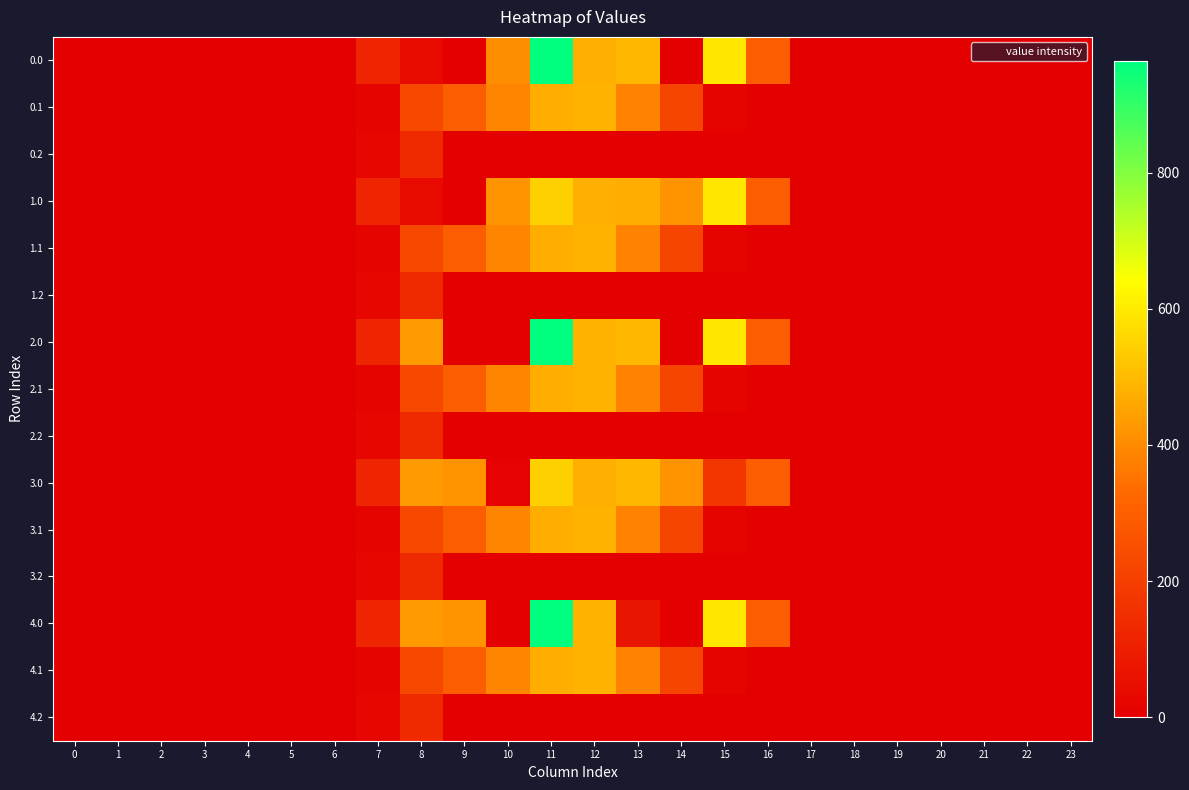

Reading right to left, transcribe all the data shown in this chart.

0.0: 23=0.0	22=0.0	21=0.0	20=0.0	19=0.0	18=0.0	17=0.0	16=294.5	15=593.8	14=0.3	13=491.2	12=477.2	11=965.3	10=404.0	9=0.0	8=35.0	7=120.6	6=0.0	5=0.0	4=0.0	3=0.0	2=0.0	1=0.0	0=0.0
0.1: 23=0.0	22=0.0	21=0.0	20=0.0	19=0.0	18=0.0	17=0.0	16=0.0	15=17.3	14=219.2	13=382.7	12=485.4	11=471.7	10=388.1	9=295.9	8=227.5	7=17.7	6=0.0	5=0.0	4=0.0	3=0.0	2=0.0	1=0.0	0=0.0
0.2: 23=0.0	22=0.0	21=0.0	20=0.0	19=0.0	18=0.0	17=0.0	16=0.0	15=0.0	14=0.0	13=0.0	12=0.0	11=0.0	10=0.0	9=0.0	8=134.2	7=22.3	6=0.0	5=0.0	4=0.0	3=0.0	2=0.0	1=0.0	0=0.0
1.0: 23=0.0	22=0.0	21=0.0	20=0.0	19=0.0	18=0.0	17=0.0	16=294.5	15=593.8	14=421.3	13=474.2	12=477.2	11=544.3	10=421.0	9=0.0	8=35.0	7=120.6	6=0.0	5=0.0	4=0.0	3=0.0	2=0.0	1=0.0	0=0.0
1.1: 23=0.0	22=0.0	21=0.0	20=0.0	19=0.0	18=0.0	17=0.0	16=0.0	15=17.3	14=219.2	13=382.7	12=485.4	11=471.7	10=388.1	9=295.9	8=227.5	7=17.7	6=0.0	5=0.0	4=0.0	3=0.0	2=0.0	1=0.0	0=0.0
1.2: 23=0.0	22=0.0	21=0.0	20=0.0	19=0.0	18=0.0	17=0.0	16=0.0	15=0.0	14=0.0	13=0.0	12=0.0	11=0.0	10=0.0	9=0.0	8=134.2	7=22.3	6=0.0	5=0.0	4=0.0	3=0.0	2=0.0	1=0.0	0=0.0
2.0: 23=0.0	22=0.0	21=0.0	20=0.0	19=0.0	18=0.0	17=0.0	16=294.5	15=593.8	14=0.3	13=491.2	12=486.0	11=965.3	10=0.0	9=0.0	8=430.3	7=120.6	6=0.0	5=0.0	4=0.0	3=0.0	2=0.0	1=0.0	0=0.0
2.1: 23=0.0	22=0.0	21=0.0	20=0.0	19=0.0	18=0.0	17=0.0	16=0.0	15=17.3	14=219.2	13=382.7	12=485.4	11=471.7	10=388.1	9=295.9	8=227.5	7=17.7	6=0.0	5=0.0	4=0.0	3=0.0	2=0.0	1=0.0	0=0.0
2.2: 23=0.0	22=0.0	21=0.0	20=0.0	19=0.0	18=0.0	17=0.0	16=0.0	15=0.0	14=0.0	13=0.0	12=0.0	11=0.0	10=0.0	9=0.0	8=134.2	7=22.3	6=0.0	5=0.0	4=0.0	3=0.0	2=0.0	1=0.0	0=0.0
3.0: 23=0.0	22=0.0	21=0.0	20=0.0	19=0.0	18=0.0	17=0.0	16=294.5	15=172.8	14=421.3	13=491.2	12=477.2	11=544.3	10=8.7	9=421.0	8=430.3	7=120.6	6=0.0	5=0.0	4=0.0	3=0.0	2=0.0	1=0.0	0=0.0
3.1: 23=0.0	22=0.0	21=0.0	20=0.0	19=0.0	18=0.0	17=0.0	16=0.0	15=17.3	14=219.2	13=382.7	12=485.4	11=471.7	10=388.1	9=295.9	8=227.5	7=17.7	6=0.0	5=0.0	4=0.0	3=0.0	2=0.0	1=0.0	0=0.0
3.2: 23=0.0	22=0.0	21=0.0	20=0.0	19=0.0	18=0.0	17=0.0	16=0.0	15=0.0	14=0.0	13=0.0	12=0.0	11=0.0	10=0.0	9=0.0	8=134.2	7=22.3	6=0.0	5=0.0	4=0.0	3=0.0	2=0.0	1=0.0	0=0.0
4.0: 23=0.0	22=0.0	21=0.0	20=0.0	19=0.0	18=0.0	17=0.0	16=294.5	15=593.8	14=0.3	13=70.2	12=486.0	11=965.3	10=0.0	9=421.0	8=430.3	7=120.6	6=0.0	5=0.0	4=0.0	3=0.0	2=0.0	1=0.0	0=0.0
4.1: 23=0.0	22=0.0	21=0.0	20=0.0	19=0.0	18=0.0	17=0.0	16=0.0	15=17.3	14=219.2	13=382.7	12=485.4	11=471.7	10=388.1	9=295.9	8=227.5	7=17.7	6=0.0	5=0.0	4=0.0	3=0.0	2=0.0	1=0.0	0=0.0
4.2: 23=0.0	22=0.0	21=0.0	20=0.0	19=0.0	18=0.0	17=0.0	16=0.0	15=0.0	14=0.0	13=0.0	12=0.0	11=0.0	10=0.0	9=0.0	8=134.2	7=22.3	6=0.0	5=0.0	4=0.0	3=0.0	2=0.0	1=0.0	0=0.0